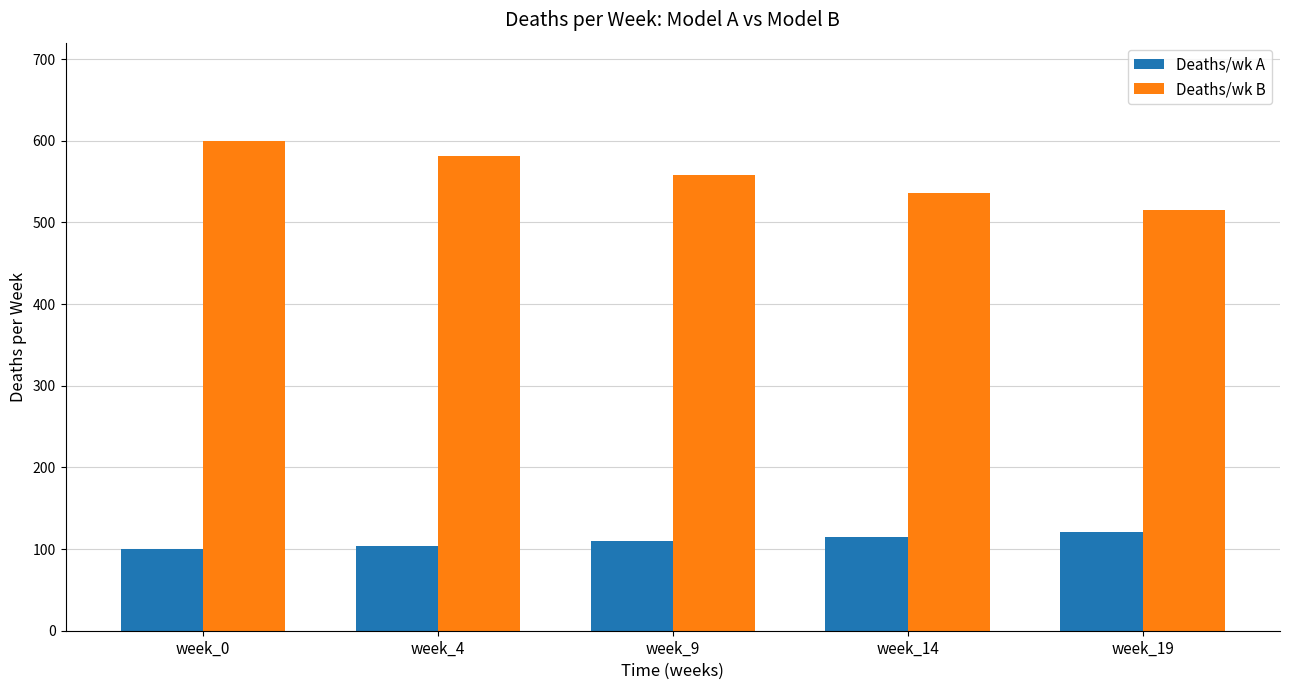

Between week_4 and week_14, which series saw the biggest shift?

Deaths/wk B